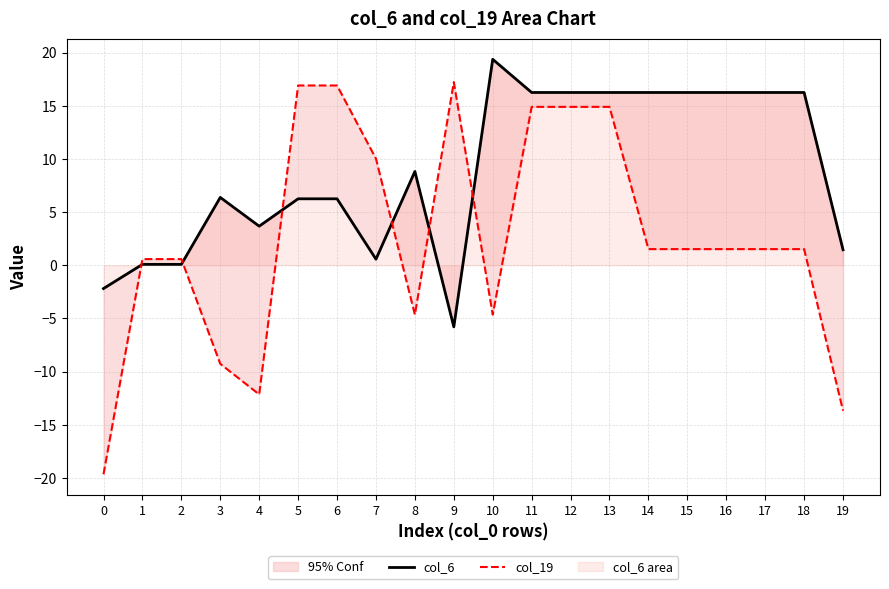

At how many categories does at least one series exceed 6?

15